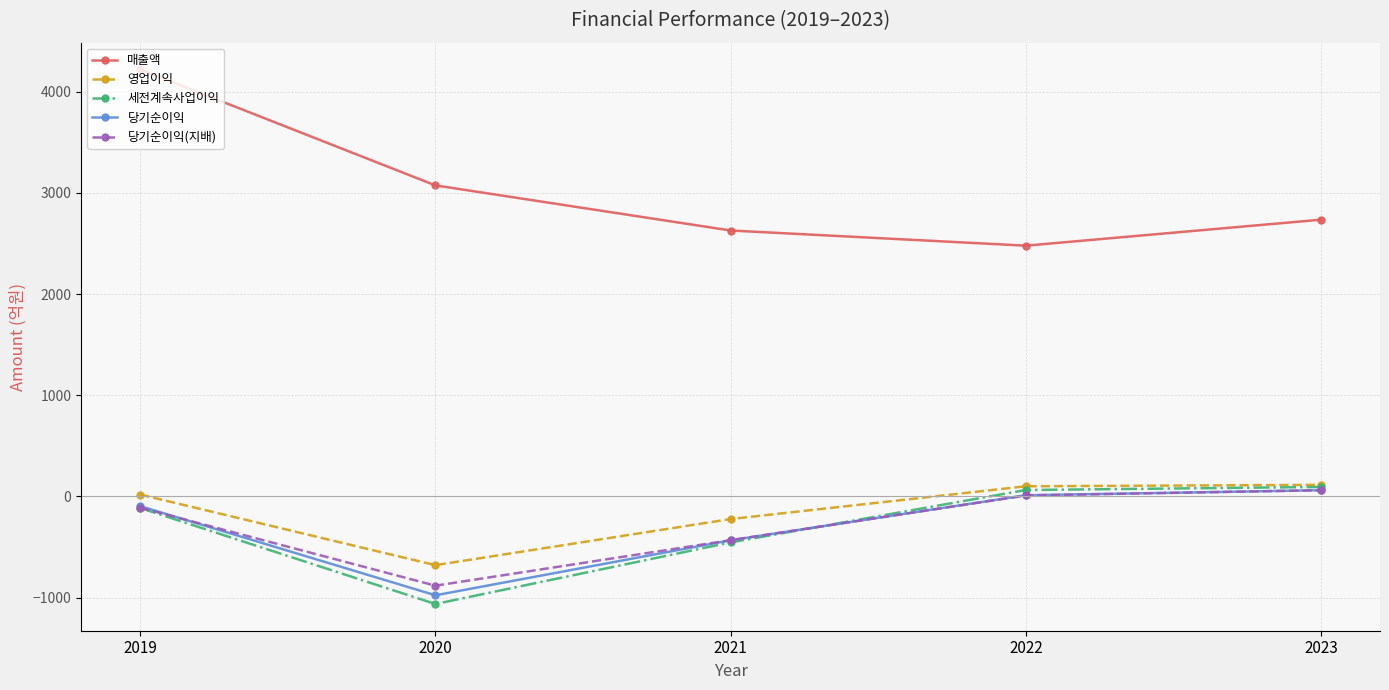

Does the chart display data point markers on the line(s)?

Yes